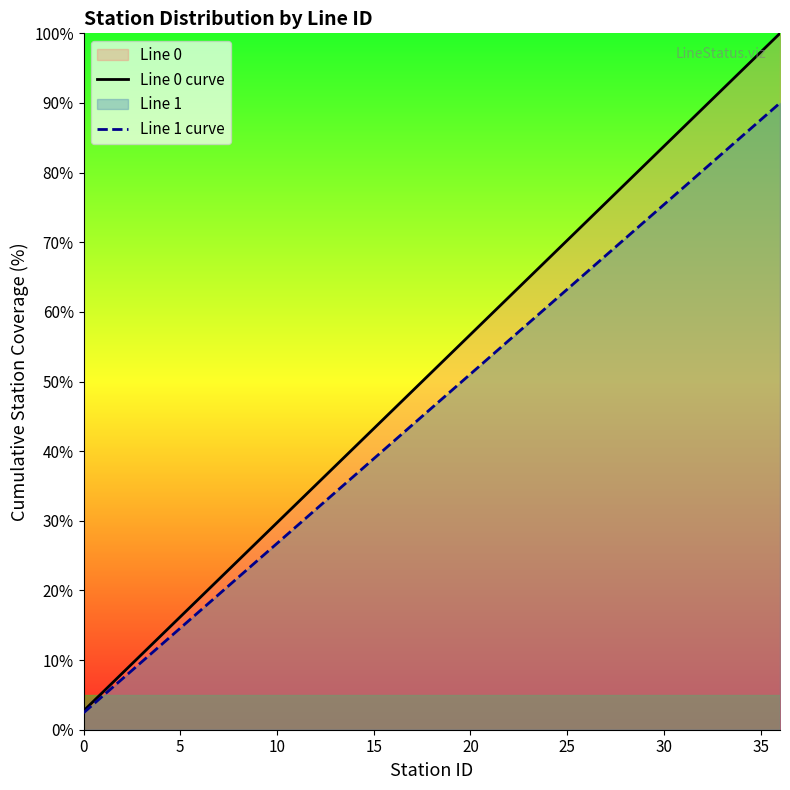

What is the difference between the maximum and minimum values in the Line 1 curve series?

87.6